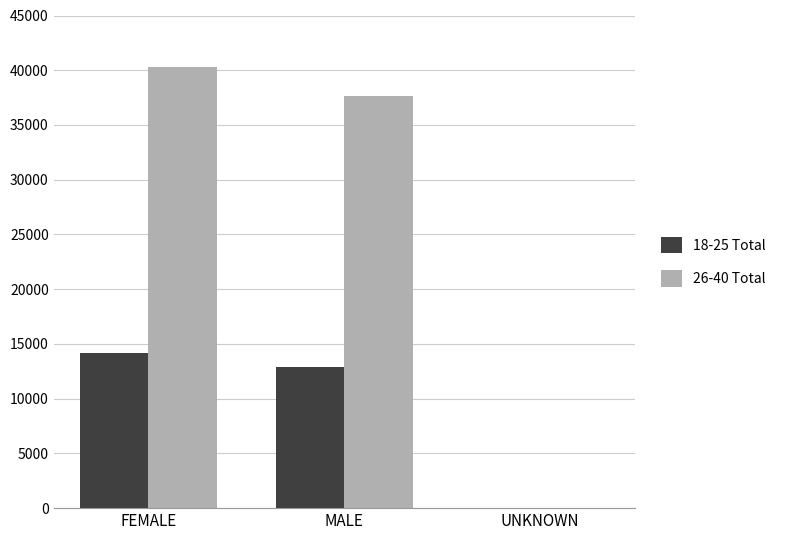

Which series has the widest spread of values?

26-40 Total